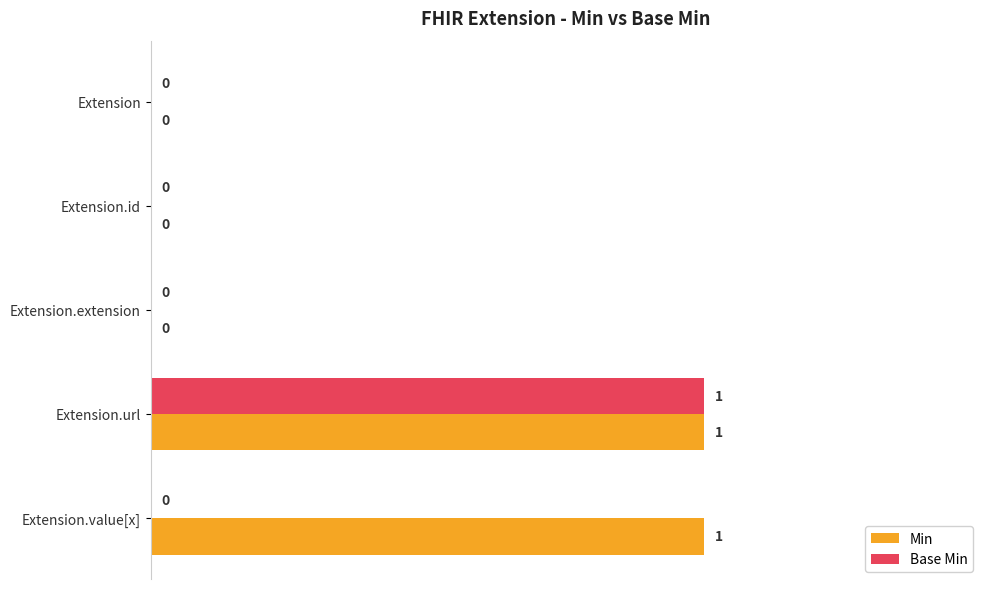

How many Base Min values are between 0 and 1?

5